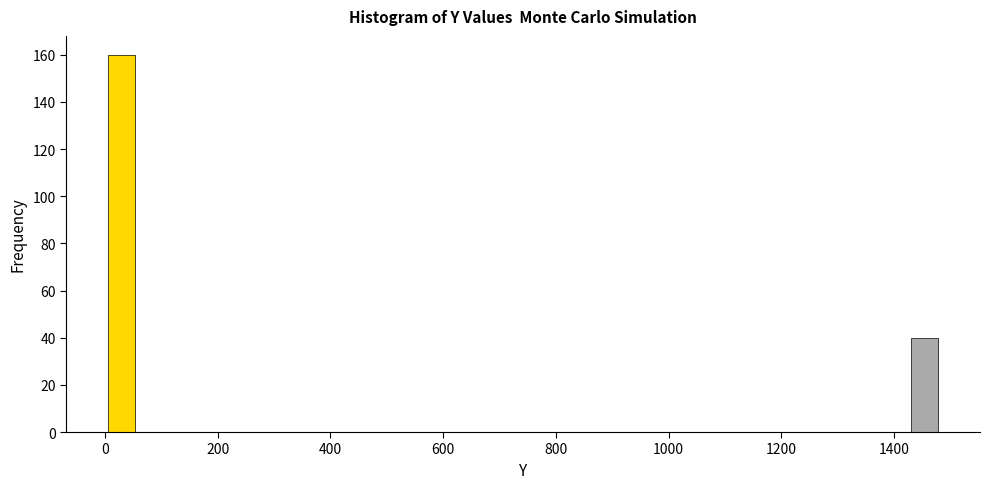

Around what value on the x-axis is the tallest bar? Give the approximate position of its centre, as read against the axis.

20